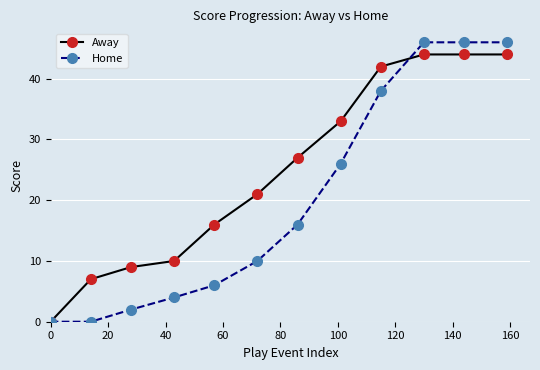

What is the value of the Away point at the 11th from the left?

44